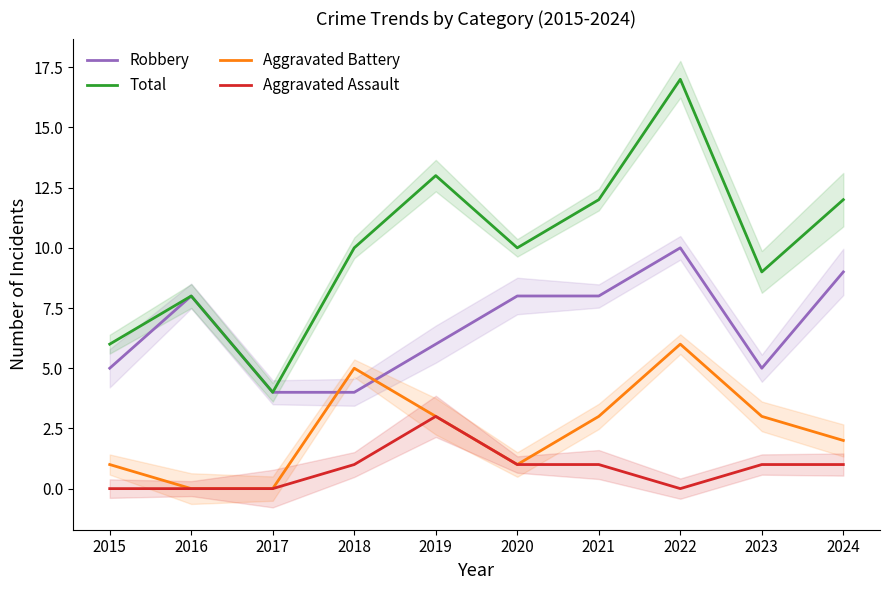

The value of Robbery at 2022 is 10. True or false?

True